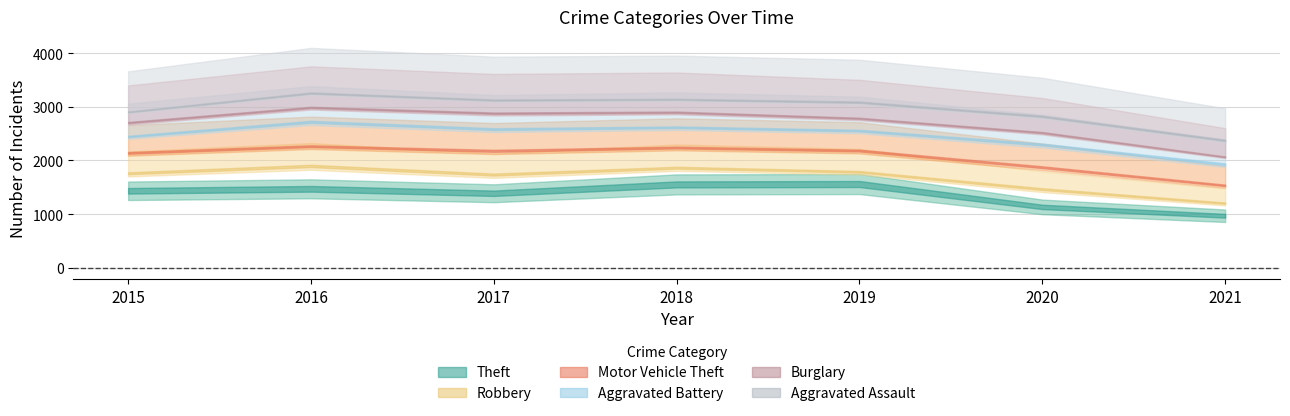

What are all the series names shown in the legend?

Theft, Robbery, Motor Vehicle Theft, Aggravated Battery, Burglary, Aggravated Assault